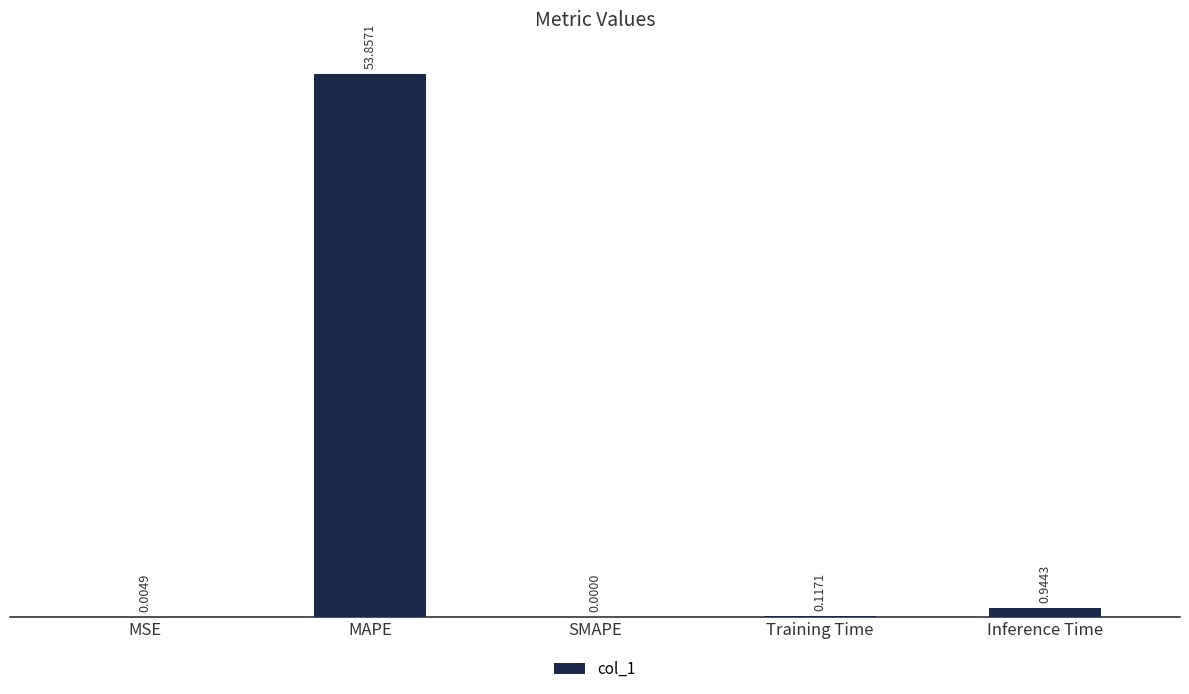

What is the change in value from MAPE to Training Time?

-53.7